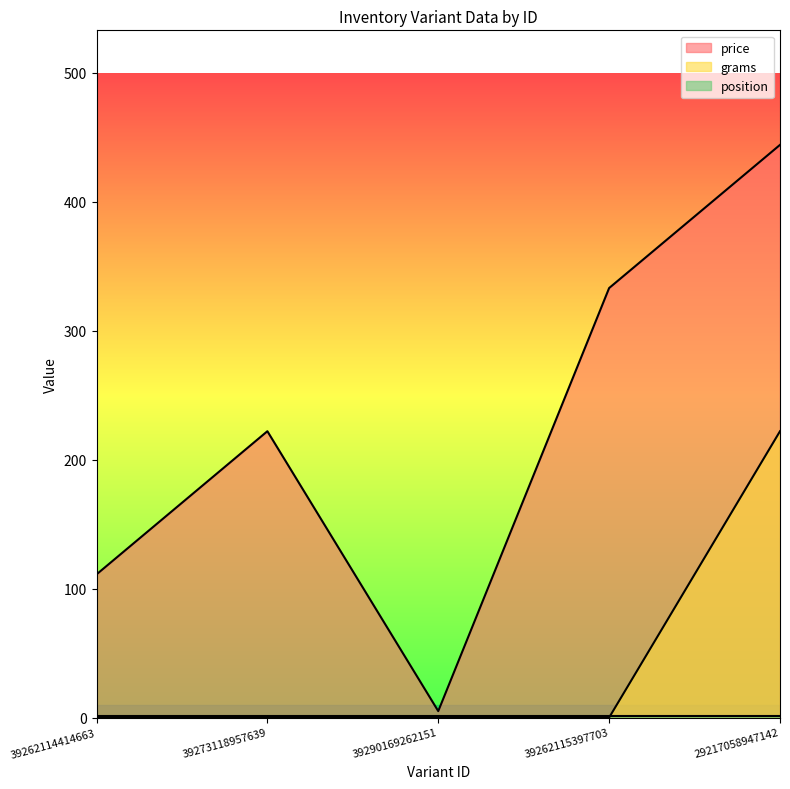

Which category has the highest value across all series?

29217058947142